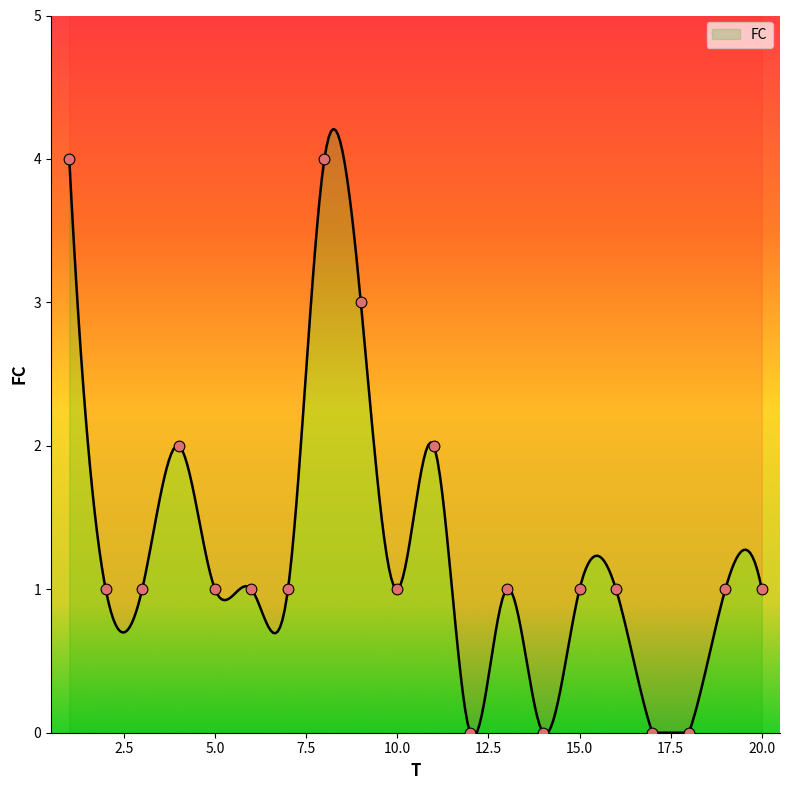

What is the change in value from 10 to 11?

+1